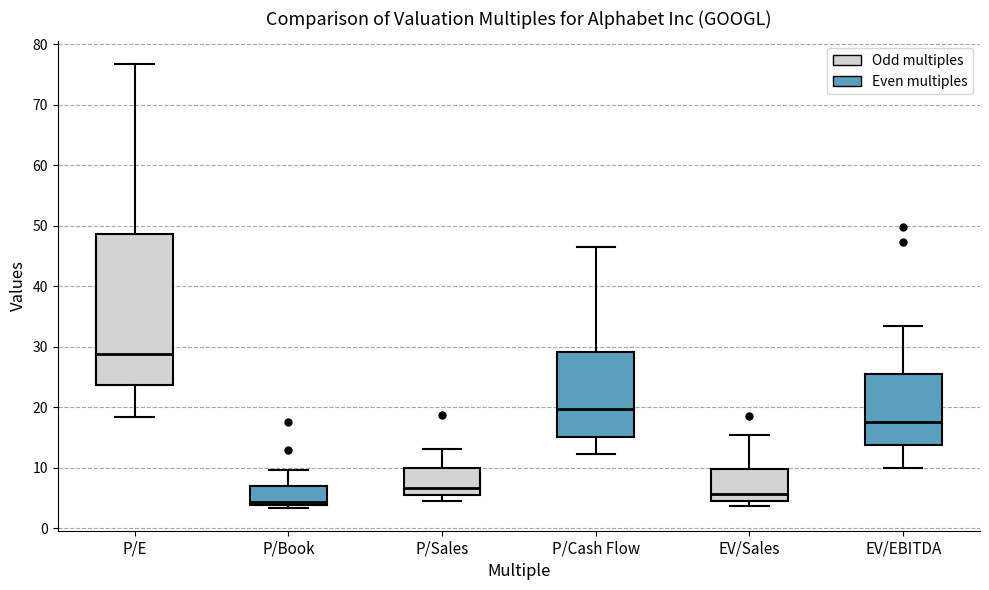

Which box is the tallest, from its lower edge to its upper edge?

P/E